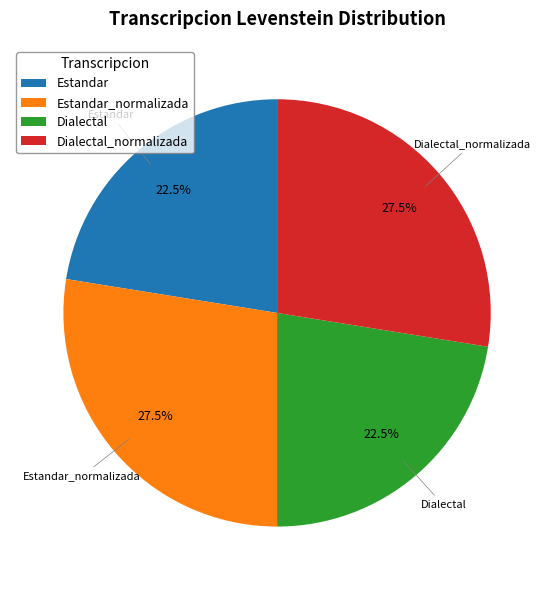

Count the number of slices in the pie.

4